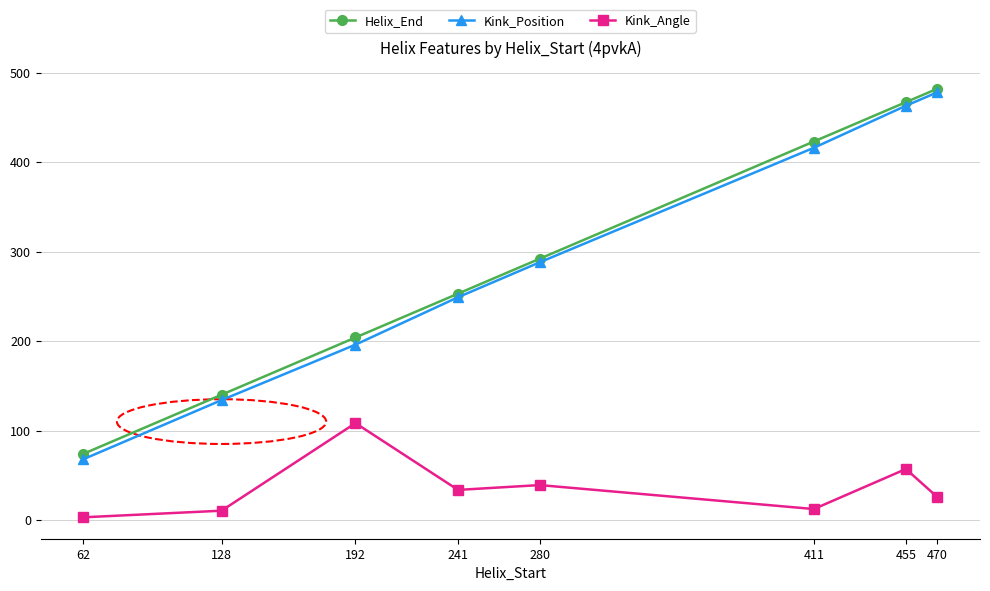

The value of Helix_End at 241 is 253.0. True or false?

True